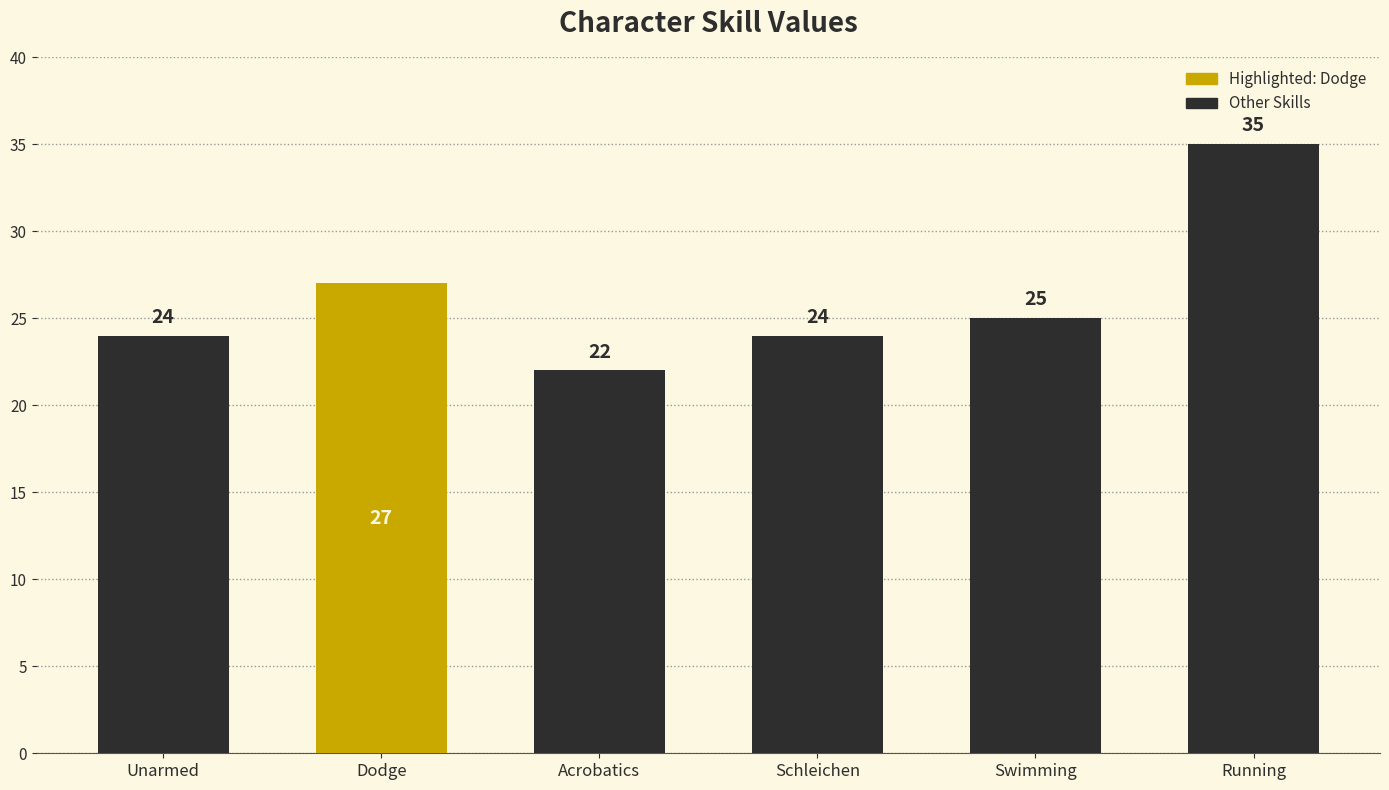

The chart shows a value of 38 at Acrobatics. True or false?

False